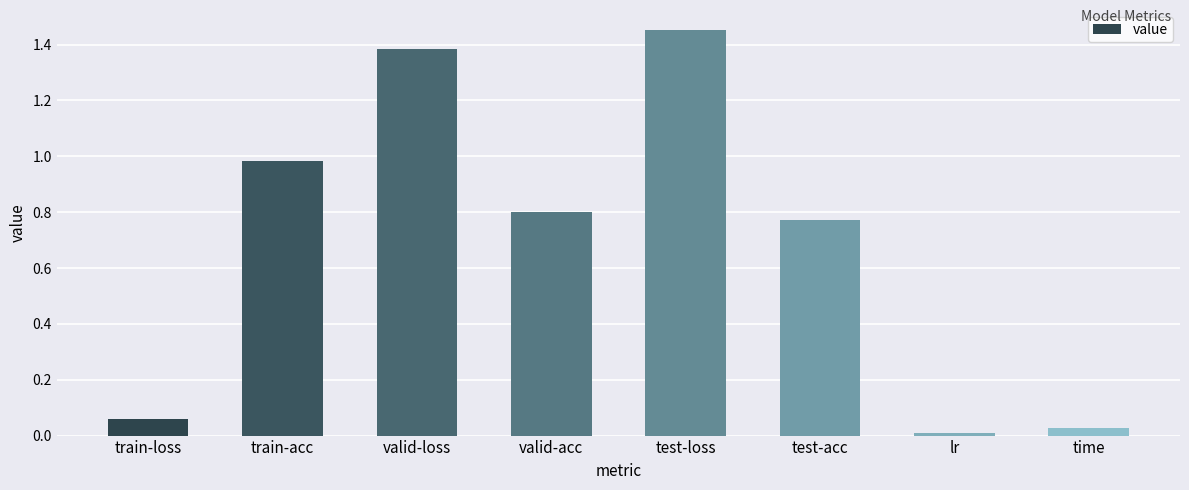

Which has a higher value, valid-acc or train-acc?

train-acc